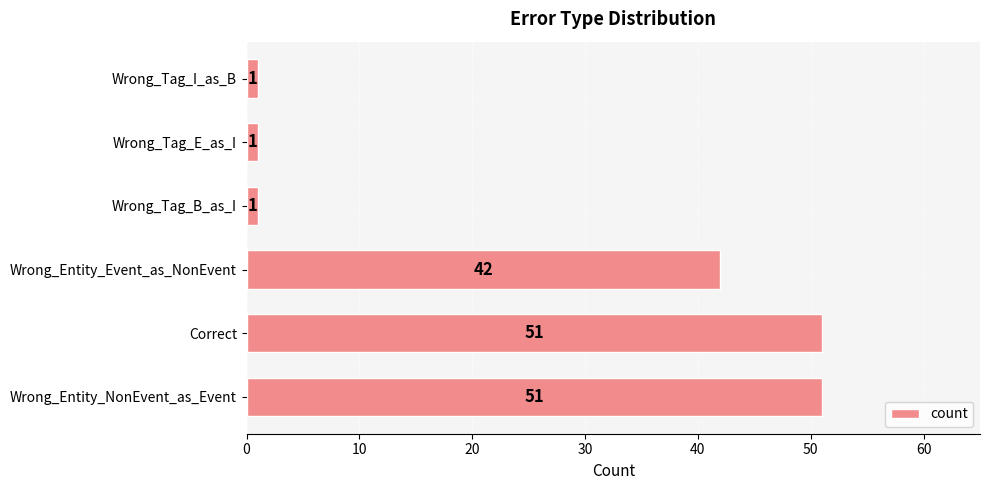

Reading bottom to top, transcribe all the data shown in this chart.

Wrong_Entity_NonEvent_as_Event=51	Correct=51	Wrong_Entity_Event_as_NonEvent=42	Wrong_Tag_B_as_I=1	Wrong_Tag_E_as_I=1	Wrong_Tag_I_as_B=1